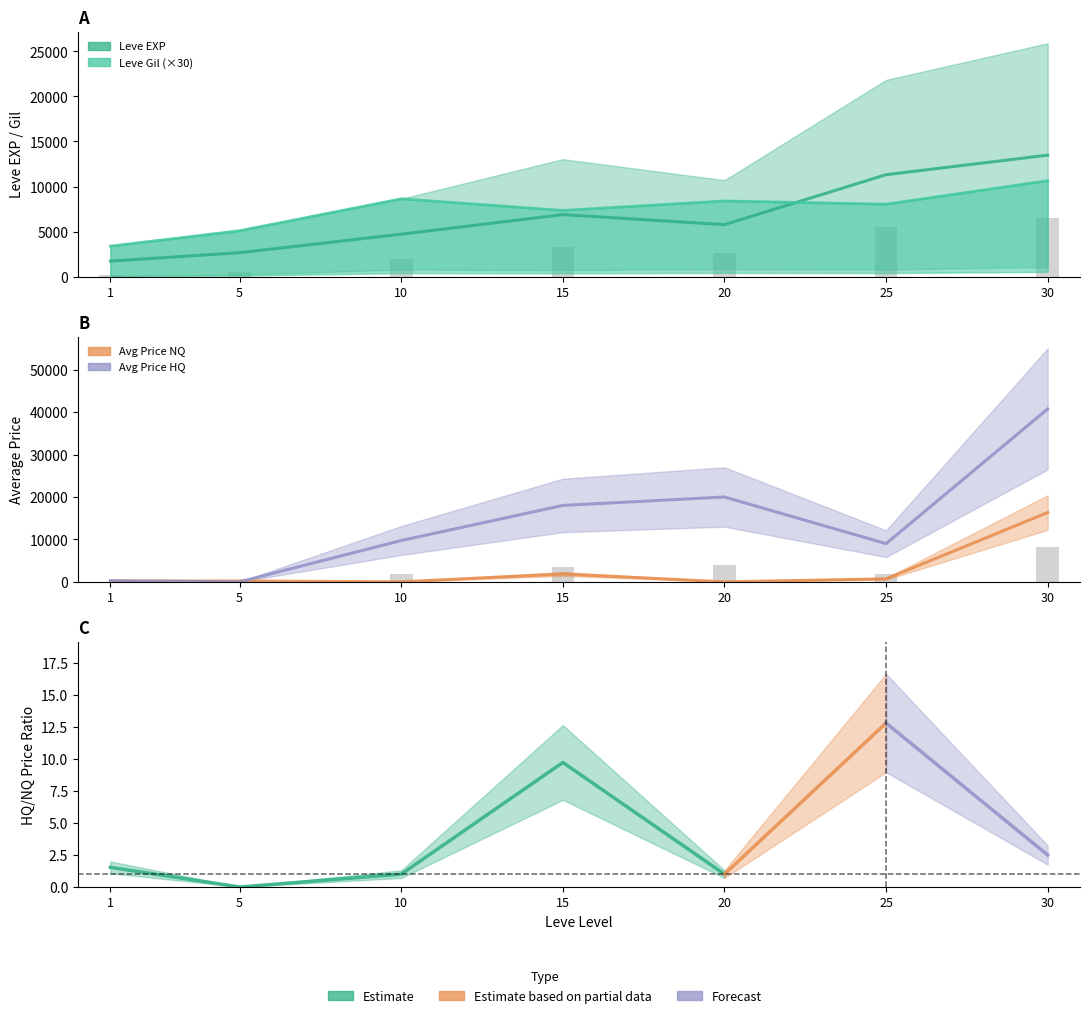

Which category has the lowest value in the Price NQ series?

10